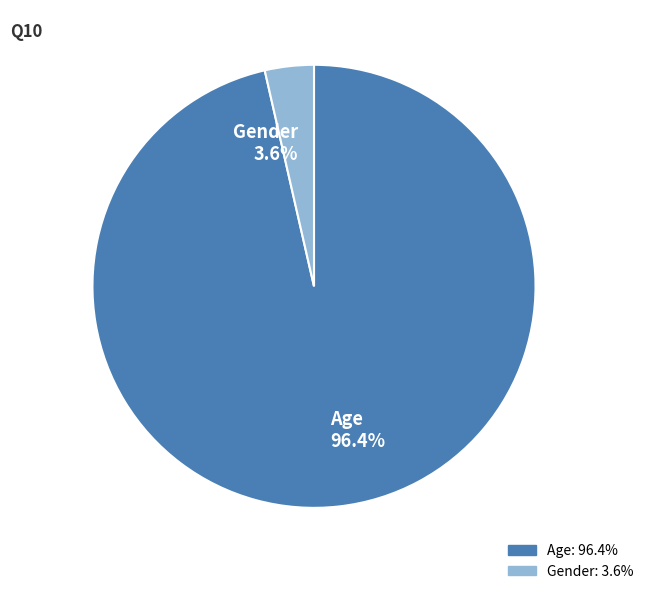

Count the number of slices in the pie.

2